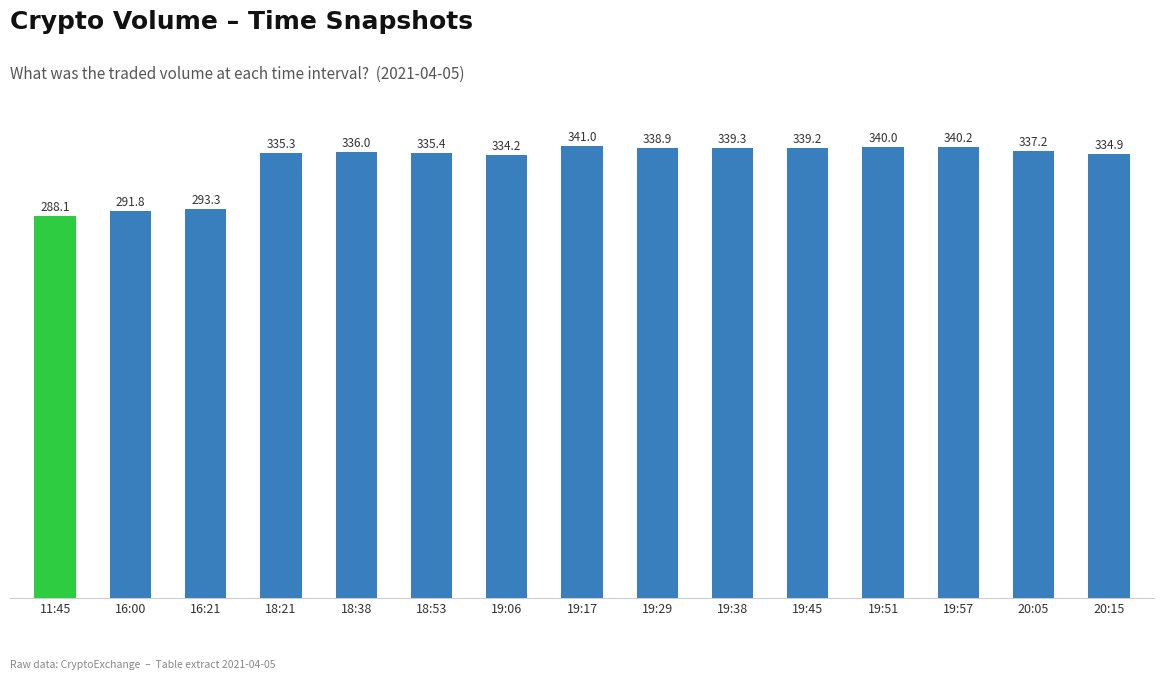

Where does the data first go above 335?

18:21